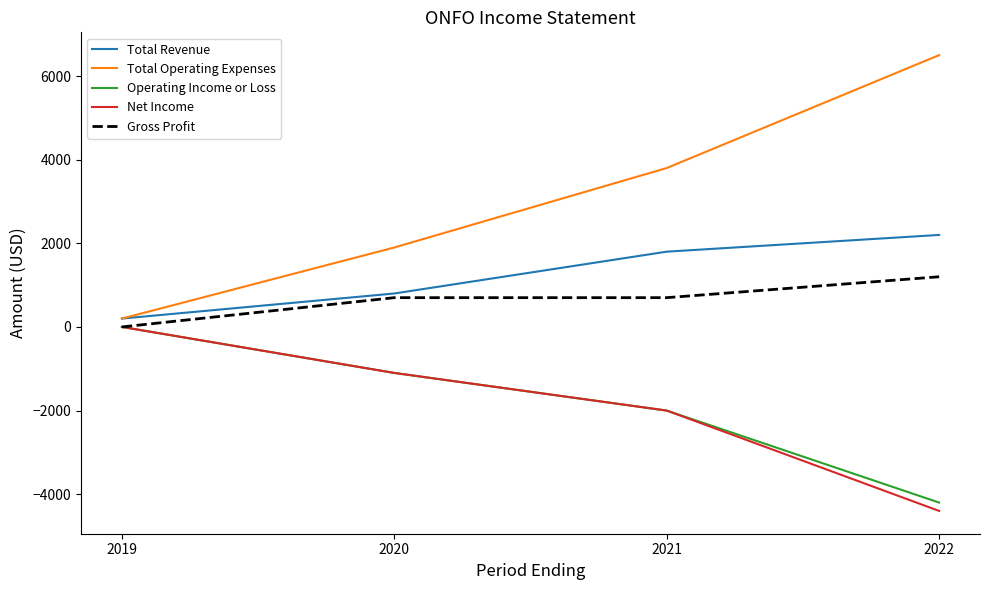

What is the difference between the Net Income values at 2019 and 2020?

1100